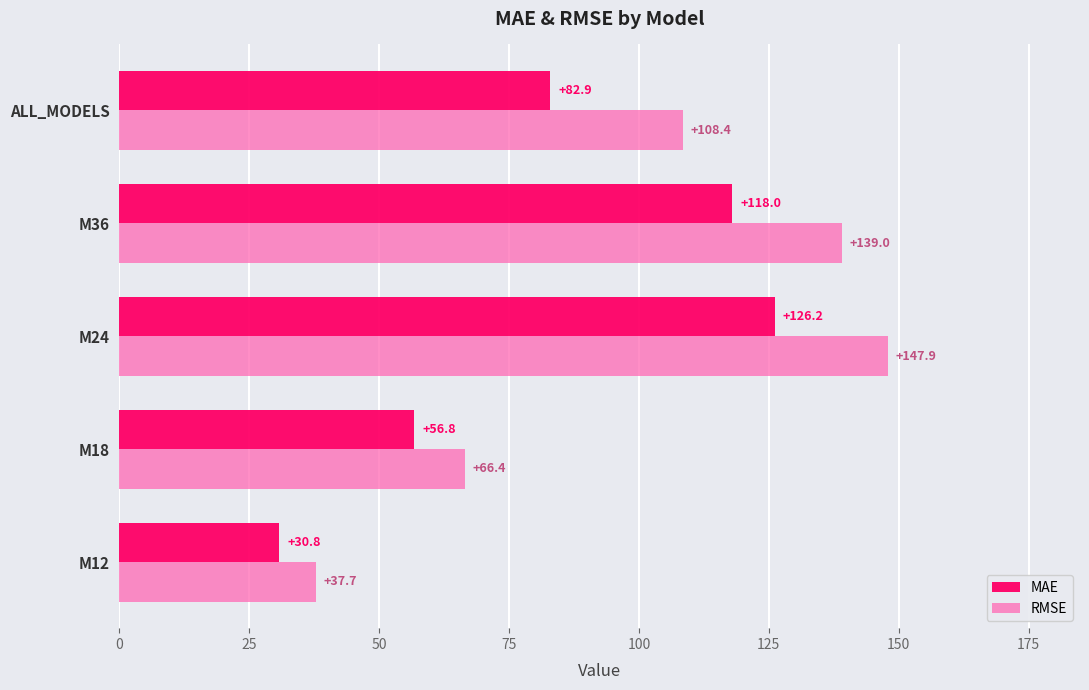

At which category is the sum across all series the highest?

M24